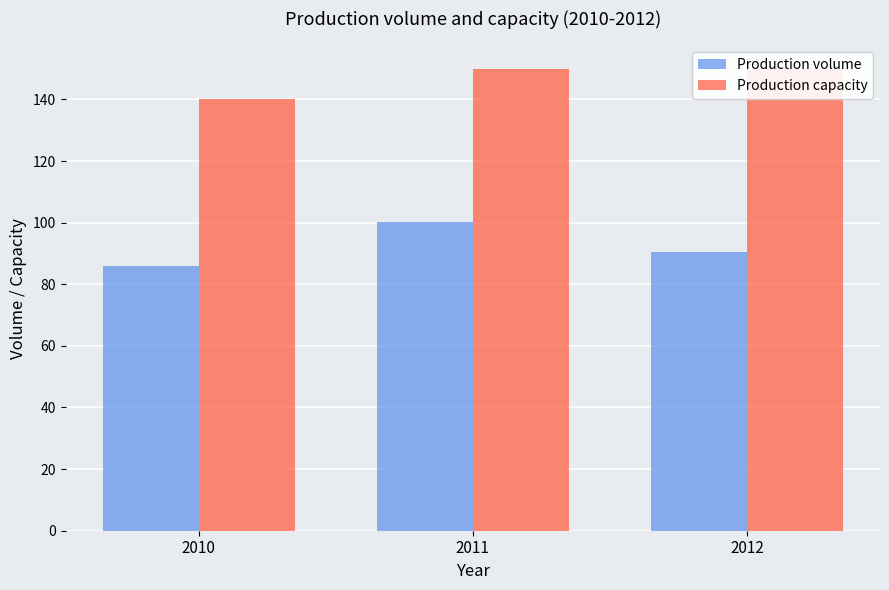

At how many categories does at least one series exceed 100?

3